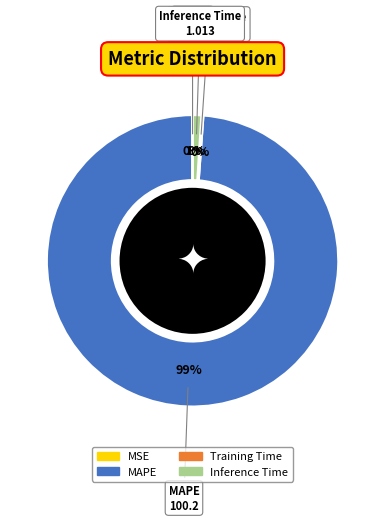

What percentage is the Inference Time slice, to the nearest percent?

1%